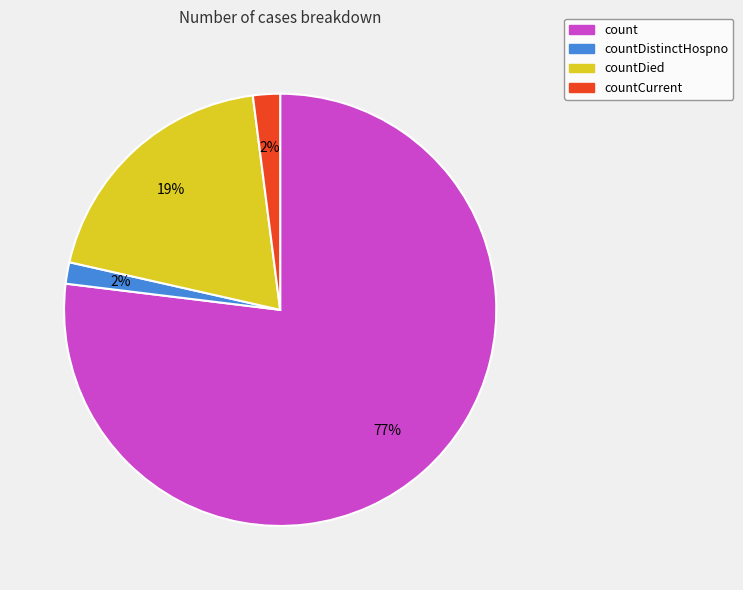

Between countDied and count, which is larger?

count